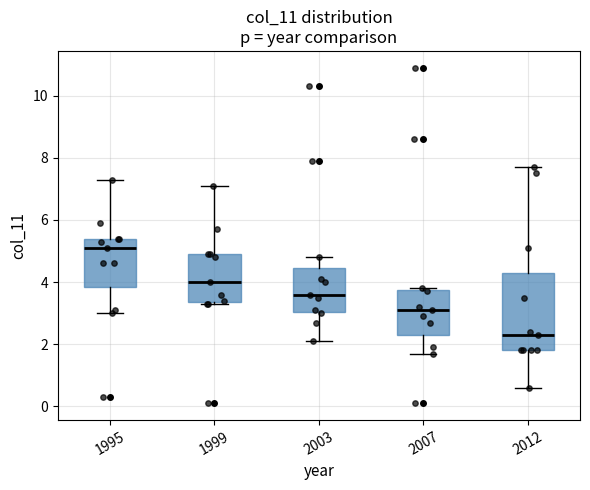

Reading left to right, transcribe this box plot: for each box, give where its median line is, the range the box spans, and where its two whiskers end, as read against the y-axis. The values are not printed on the chart, so give them approximately, as read against the axis.

1995: median 5.2, box 3.8 to 5.4, whiskers 3.0 to 7.4
1999: median 4.0, box 3.4 to 5.0, whiskers 3.4 to 7.2
2003: median 3.6, box 3.0 to 4.4, whiskers 2.2 to 4.8
2007: median 3.2, box 2.4 to 3.8, whiskers 1.8 to 3.8
2012: median 2.4, box 1.8 to 4.4, whiskers 0.6 to 7.8